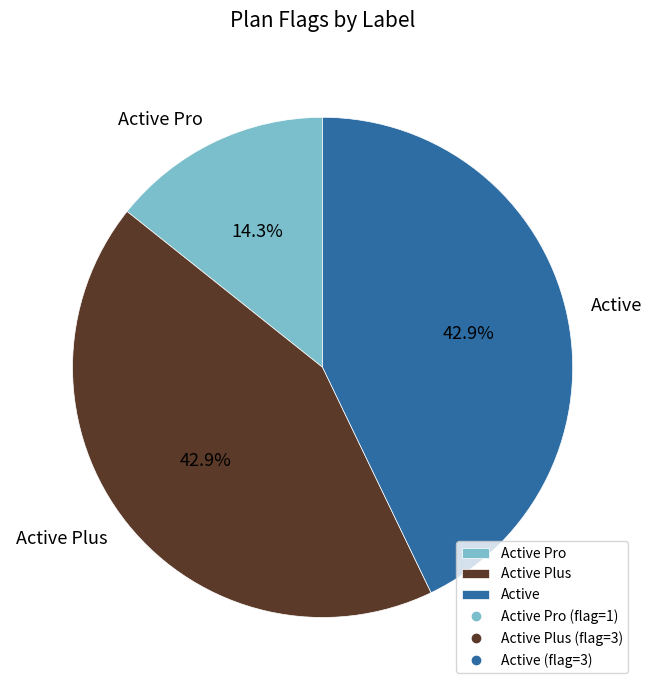

Is Active the majority of the pie?

No